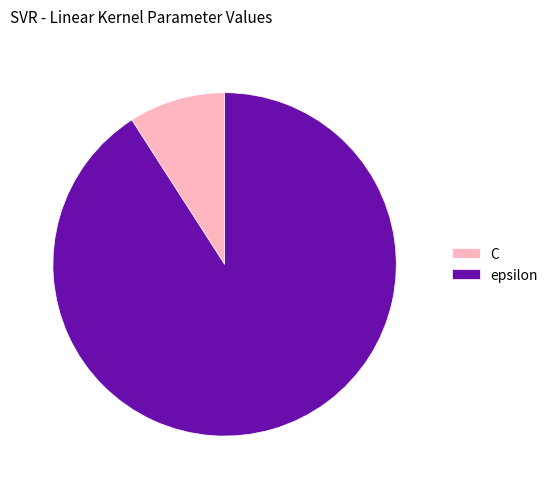

Which category has the smallest portion of the pie?

C